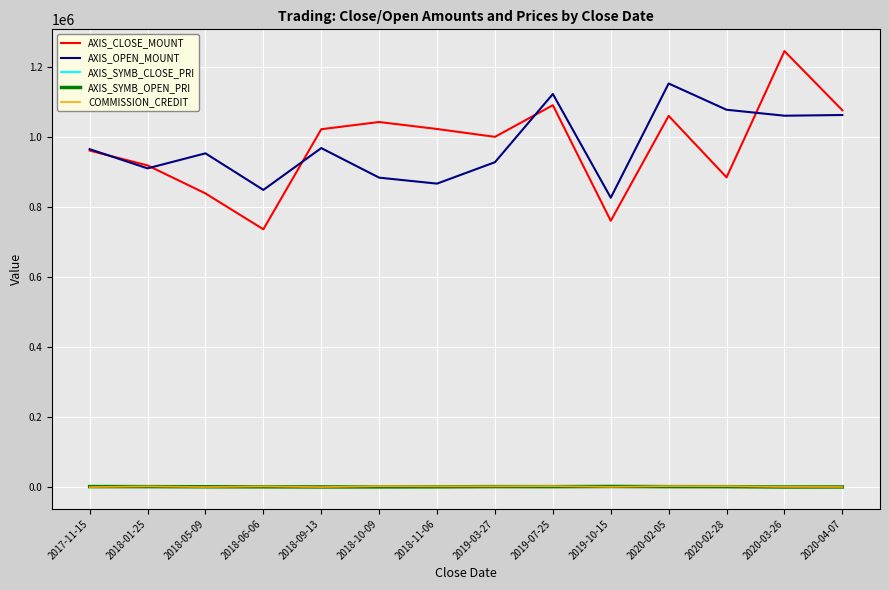

What are all the series names shown in the legend?

AXIS_CLOSE_MOUNT, AXIS_OPEN_MOUNT, AXIS_SYMB_CLOSE_PRI, AXIS_SYMB_OPEN_PRI, COMMISSION_CREDIT